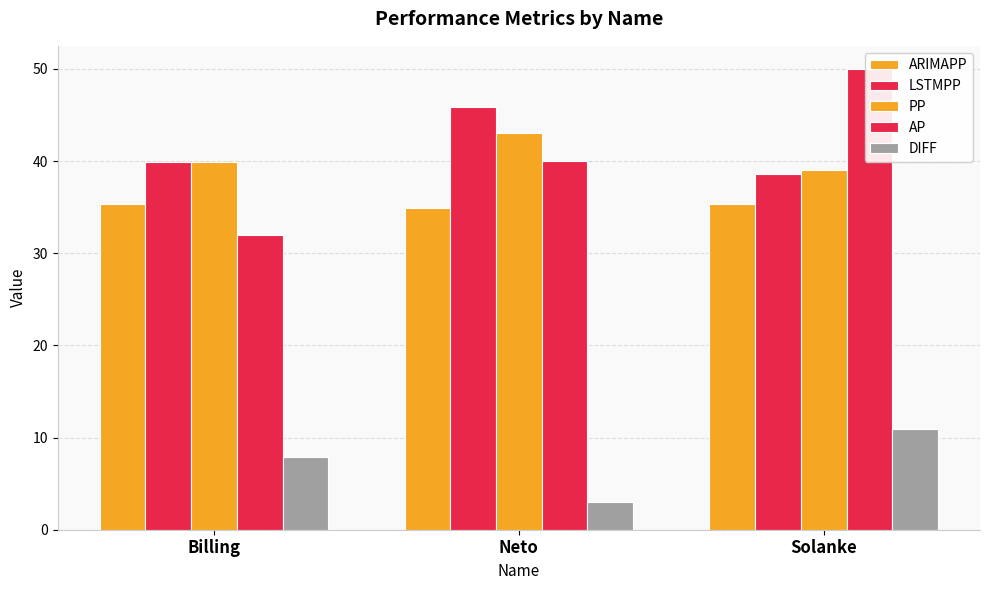

List the labels in order of LSTMPP value, smallest first.

Solanke, Billing, Neto